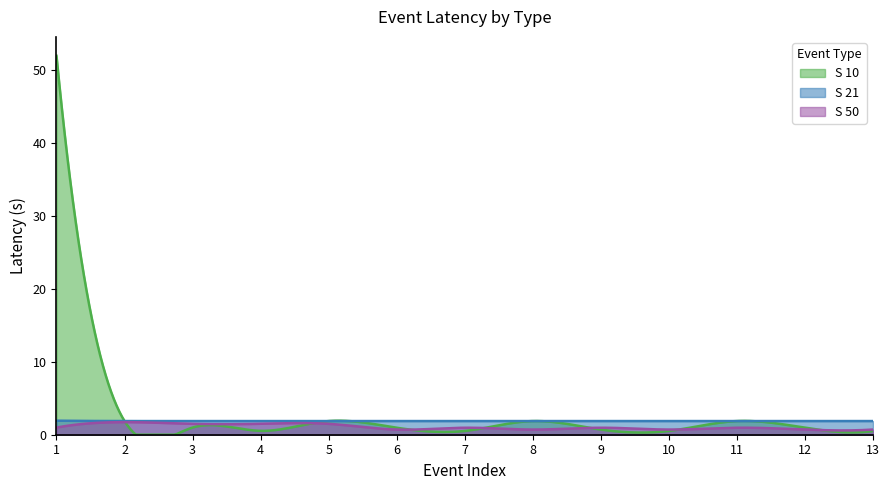

Reading left to right, transcribe all the data shown in this chart.

S 10: 1=52.0	2=1.9	3=1.0	4=0.5	5=1.9	6=1.0	7=0.5	8=1.9	9=0.7	10=0.5	11=1.9	12=1.0	13=0.5
S 21: 1=1.9	2=1.9	3=1.9	4=1.9	5=1.9	6=1.9	7=1.9	8=1.9	9=1.9	10=1.9	11=1.9	12=1.9	13=1.9
S 50: 1=1.0	2=1.7	3=1.5	4=1.5	5=1.5	6=0.7	7=1.0	8=0.7	9=1.0	10=0.7	11=1.0	12=0.7	13=0.7